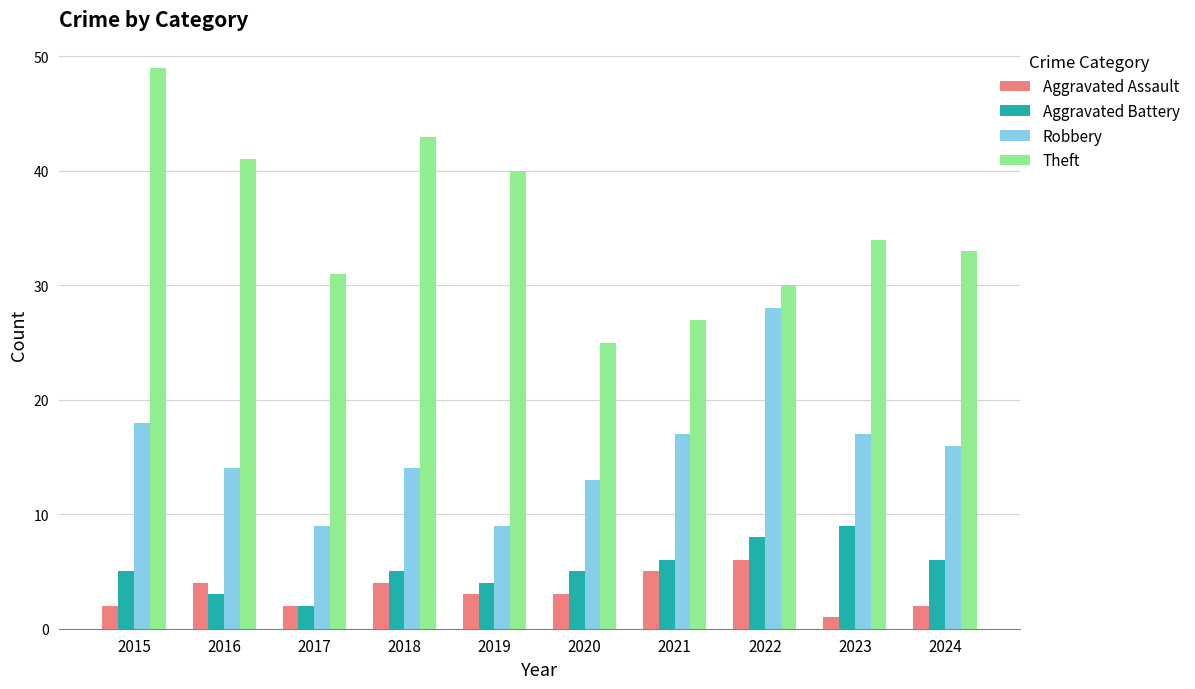

Where is Robbery nearest to the value 18?

2015